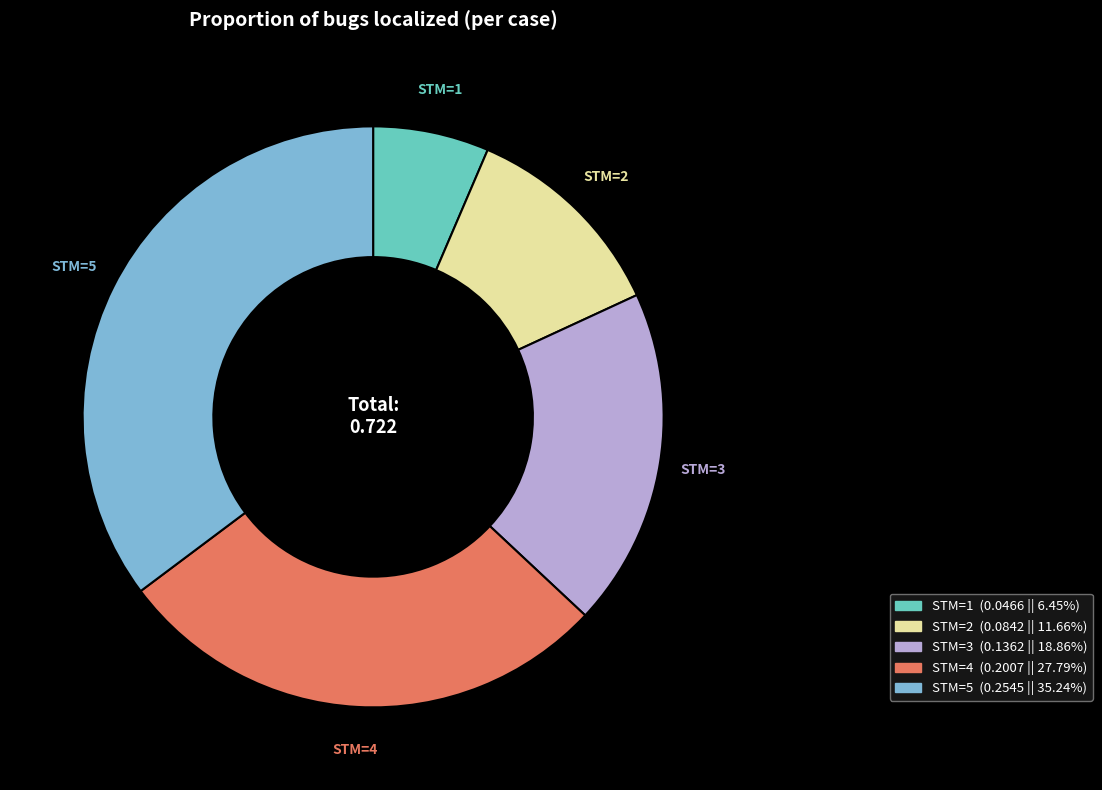

Is there a majority slice in this chart?

No